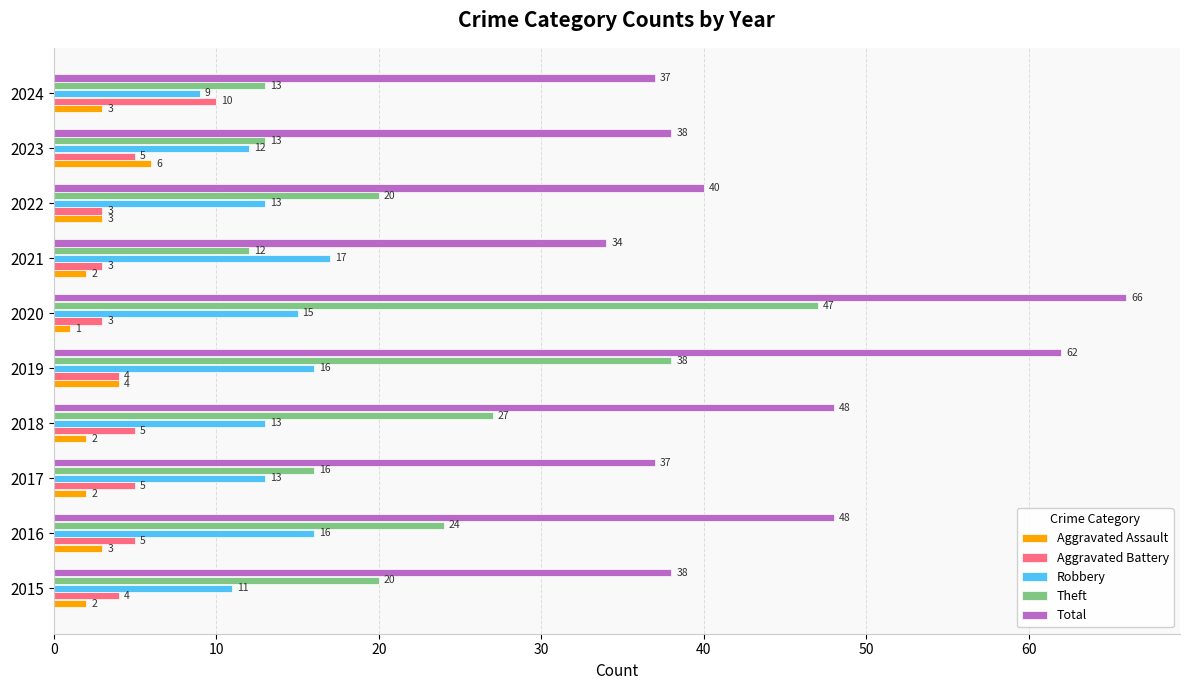

Is it true that Robbery equals 16 at 2016?

True